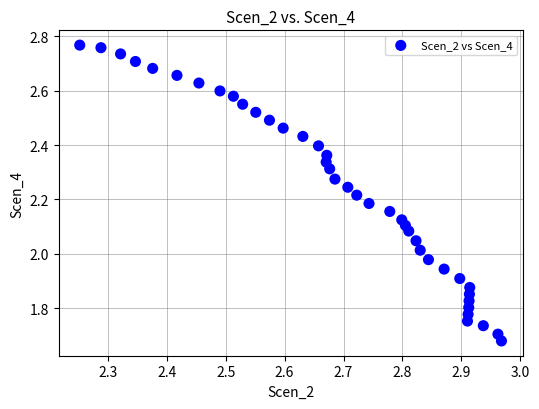

What is the range of X values (max minus min)?

0.7